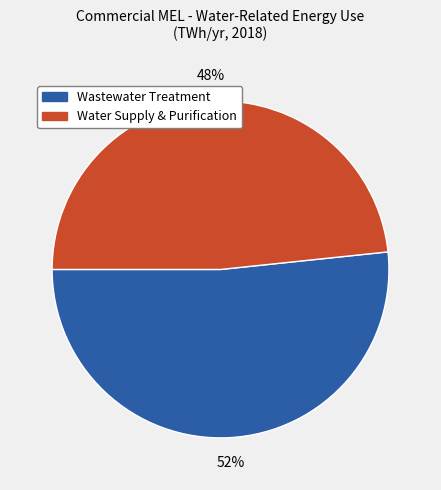

True or false: Wastewater Treatment accounts for 44% of the total.

False